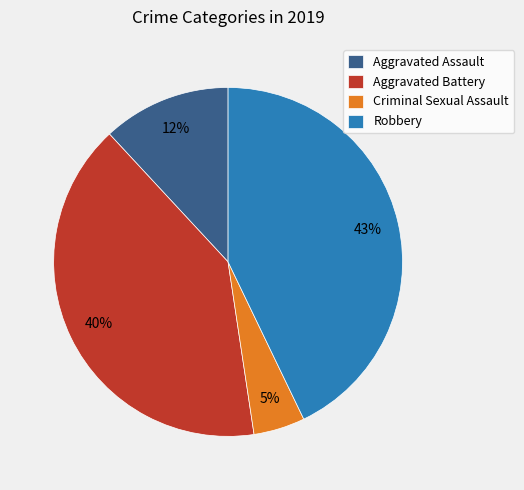

Does any single category account for the majority?

No